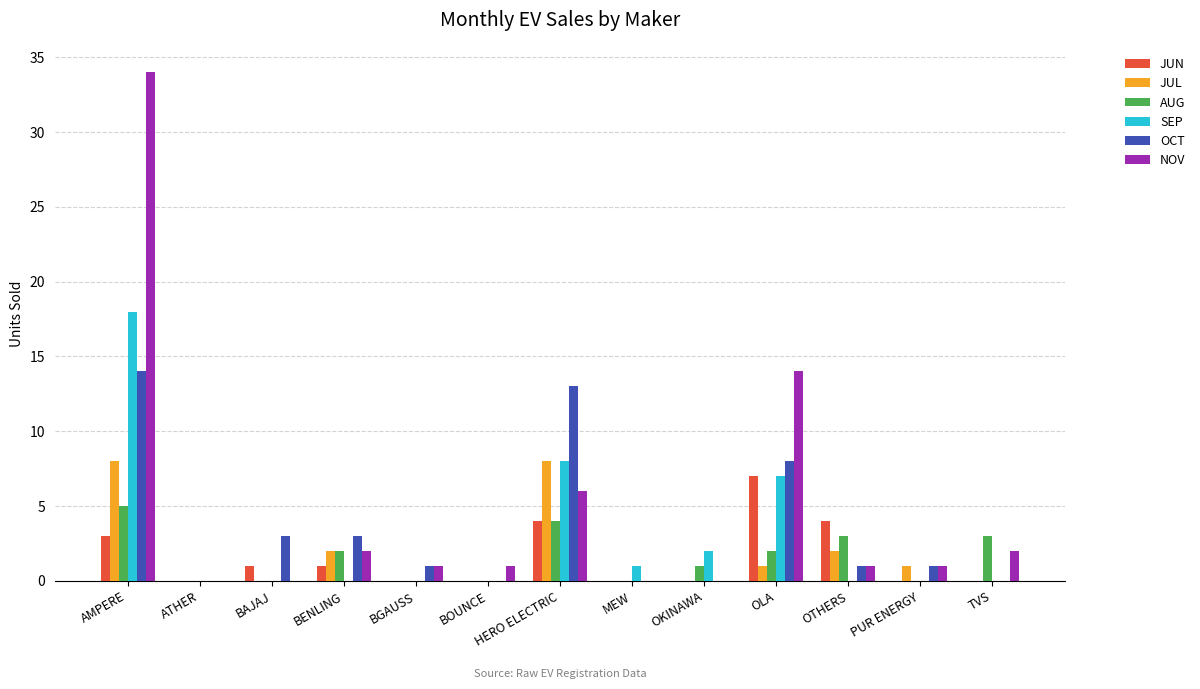

What is the sum of the SEP values at AMPERE and BAJAJ?

18